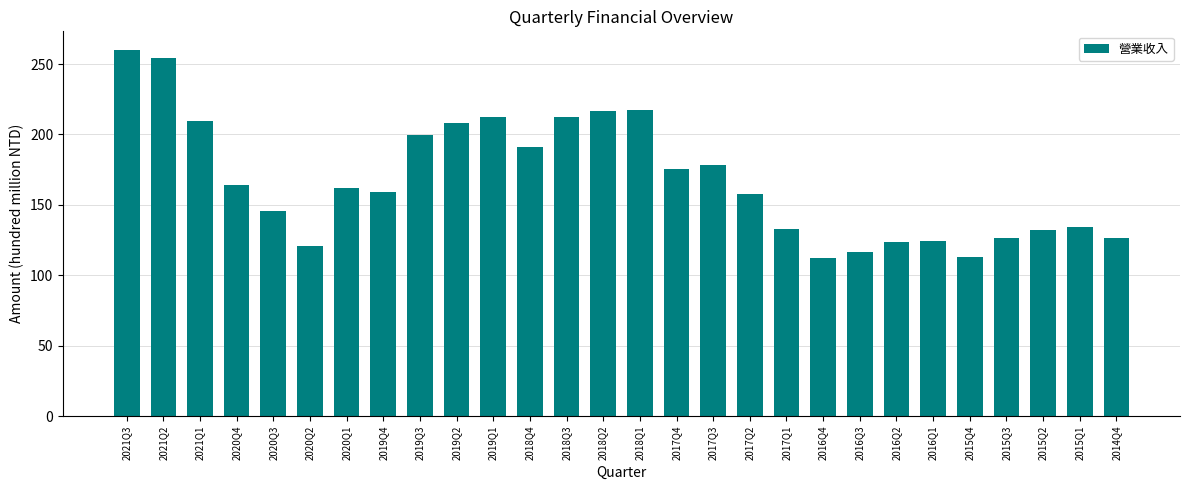

How many categories are shown in the chart?

28